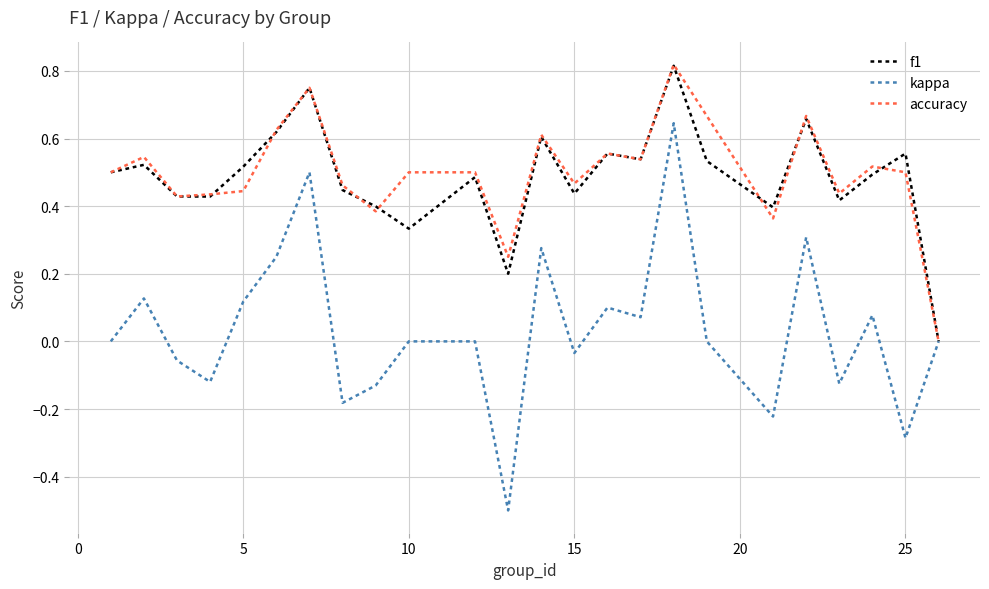

What is the minimum value for kappa?

-0.5